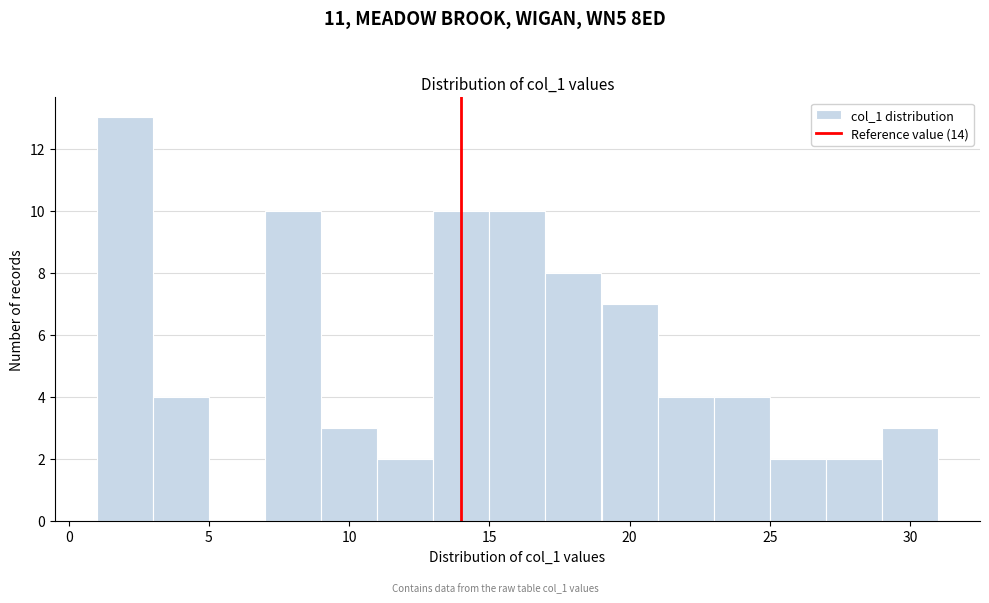

Over which range of the x-axis is the bar tallest?

1 to 3